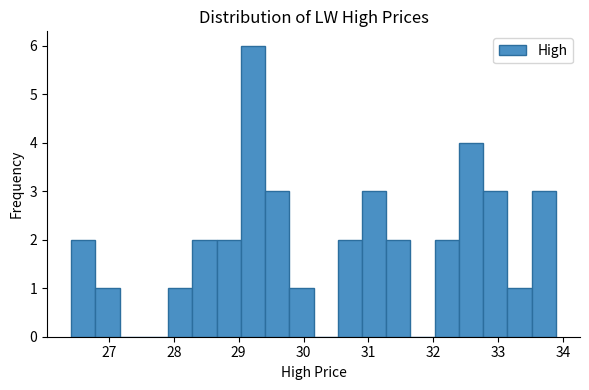

Read against the x-axis, roughly where is the centre of the tallest bar?

29.2